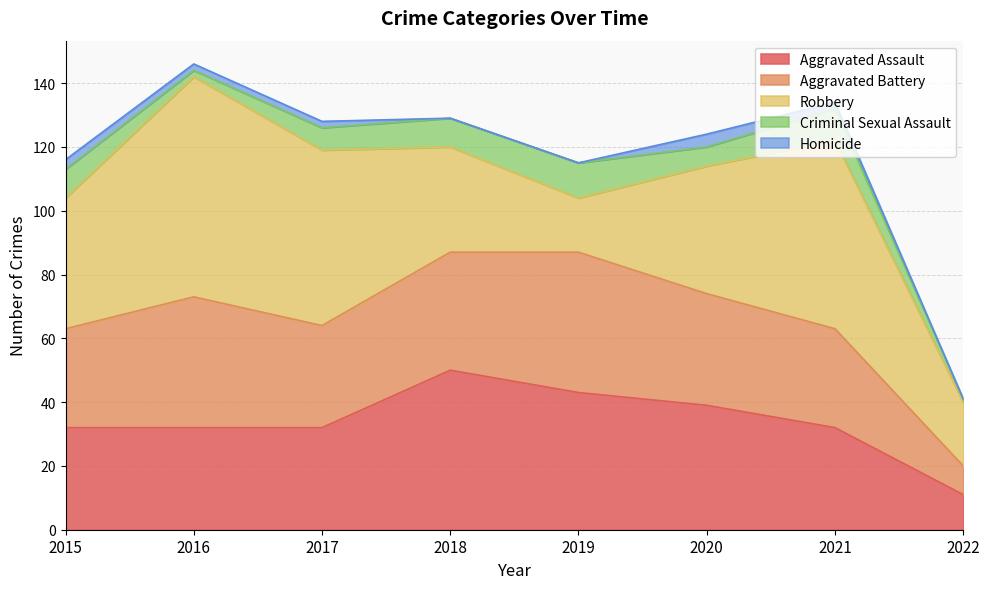

Does the chart display data point markers on the line(s)?

No